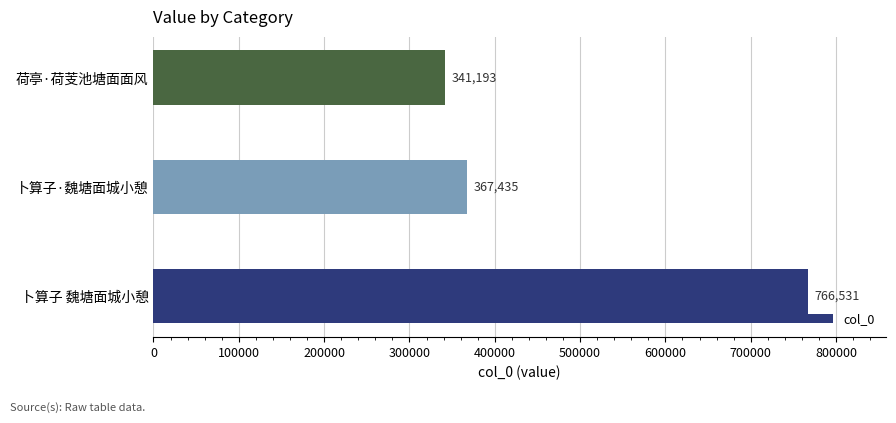

Which label corresponds to the smallest value in the chart?

荷亭·荷芰池塘面面风